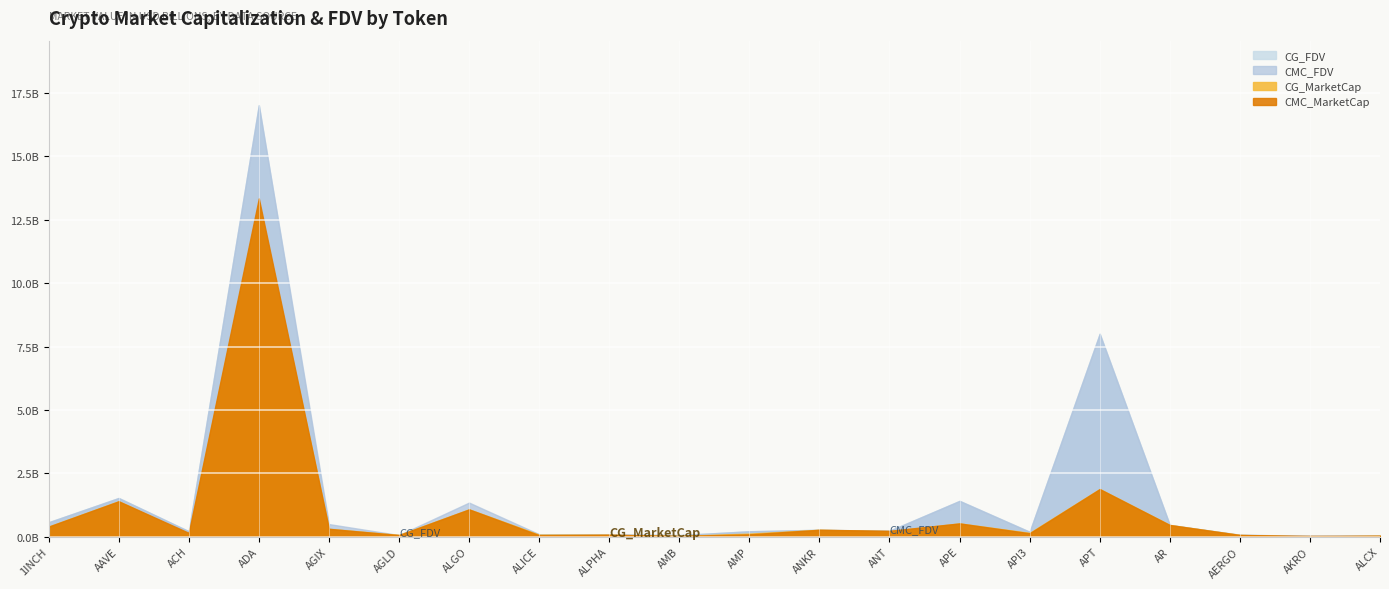

At which category does the chart reach its minimum across all series?

AKRO